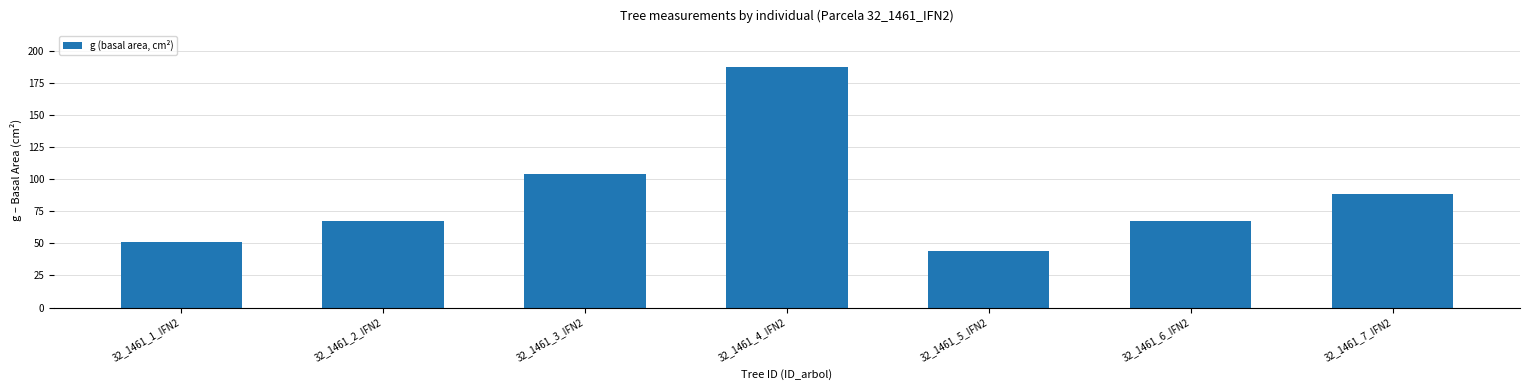

What is the ratio of the value at 32_1461_1_IFN2 to the value at 32_1461_6_IFN2?

0.8